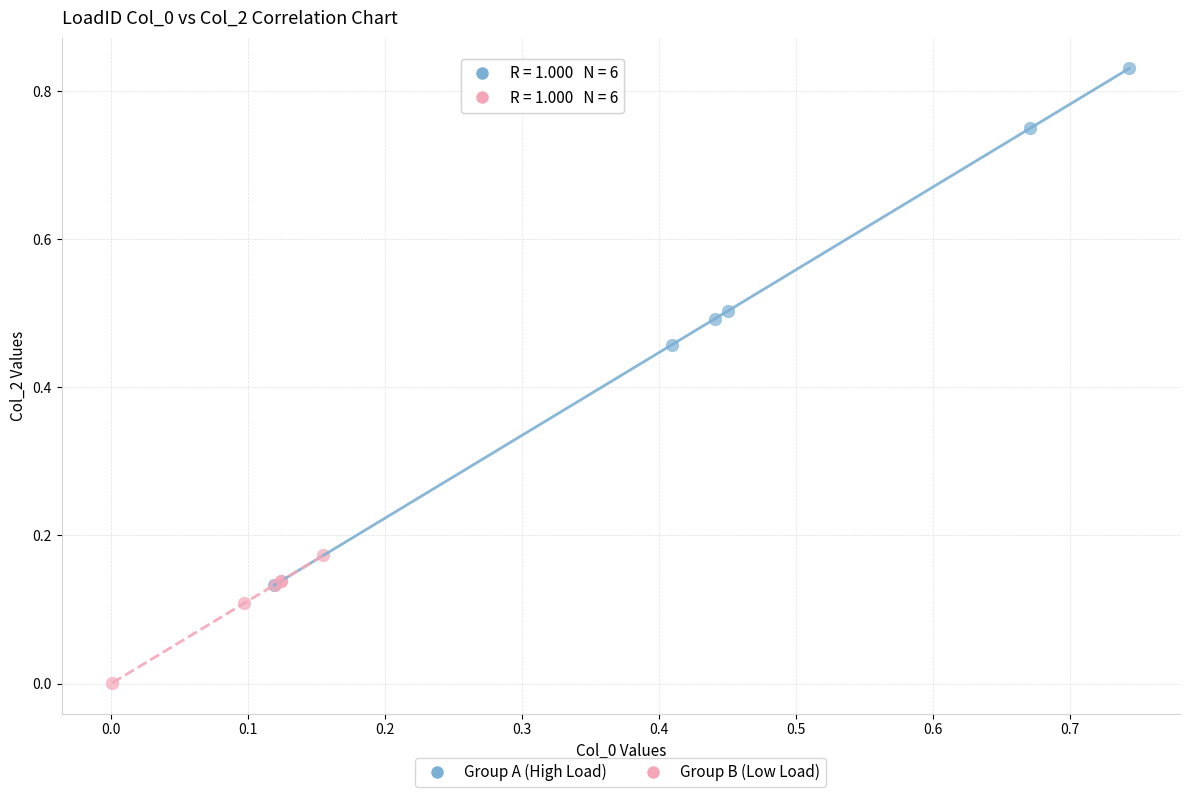

Which series reaches the maximum Y coordinate?

Group A (High Load)